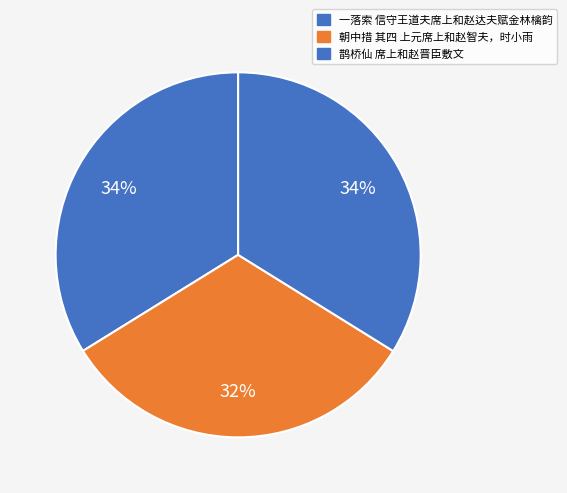

Is the sum of 一落索 信守王道夫席上和赵达夫赋金林檎韵 and 鹊桥仙 席上和赵晋臣敷文 greater than half?

Yes